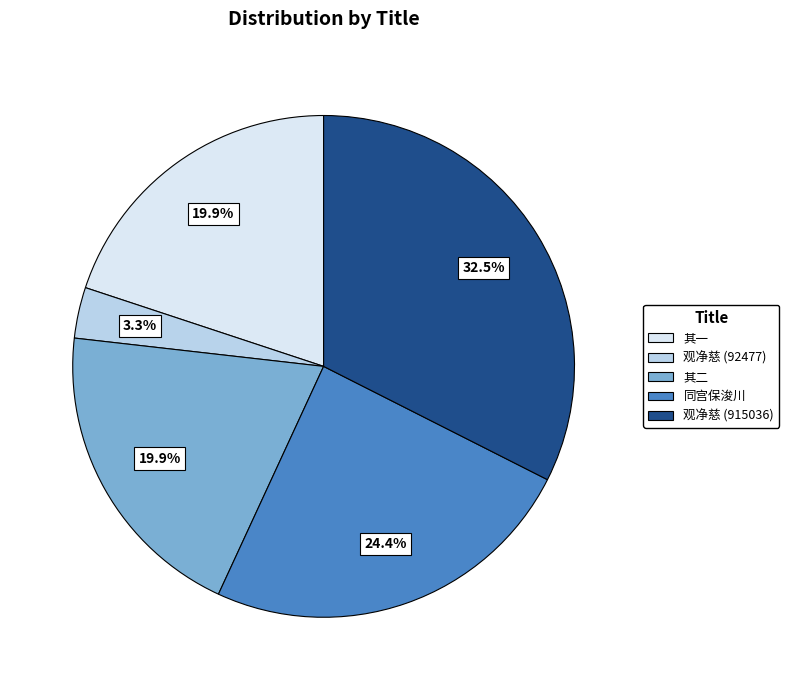

To the nearest percent, what is the average slice percentage?

20%